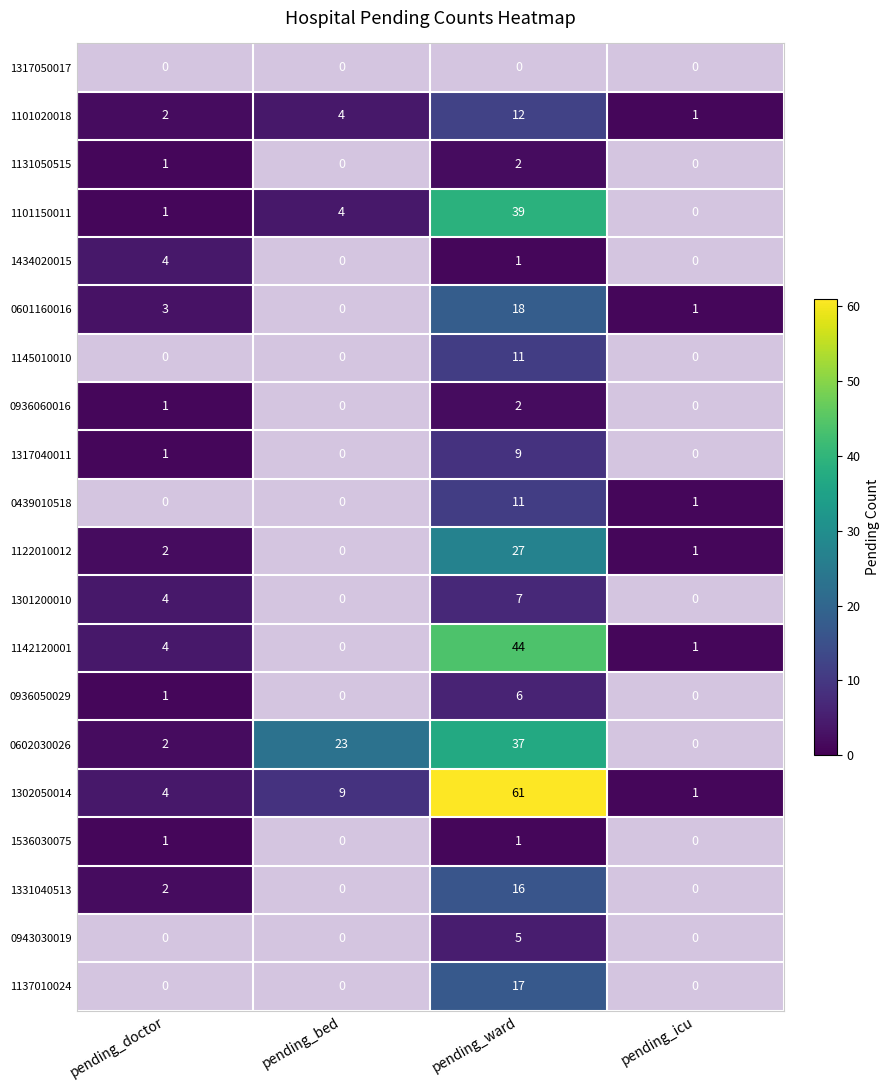

Count the number of categories in the chart.

4